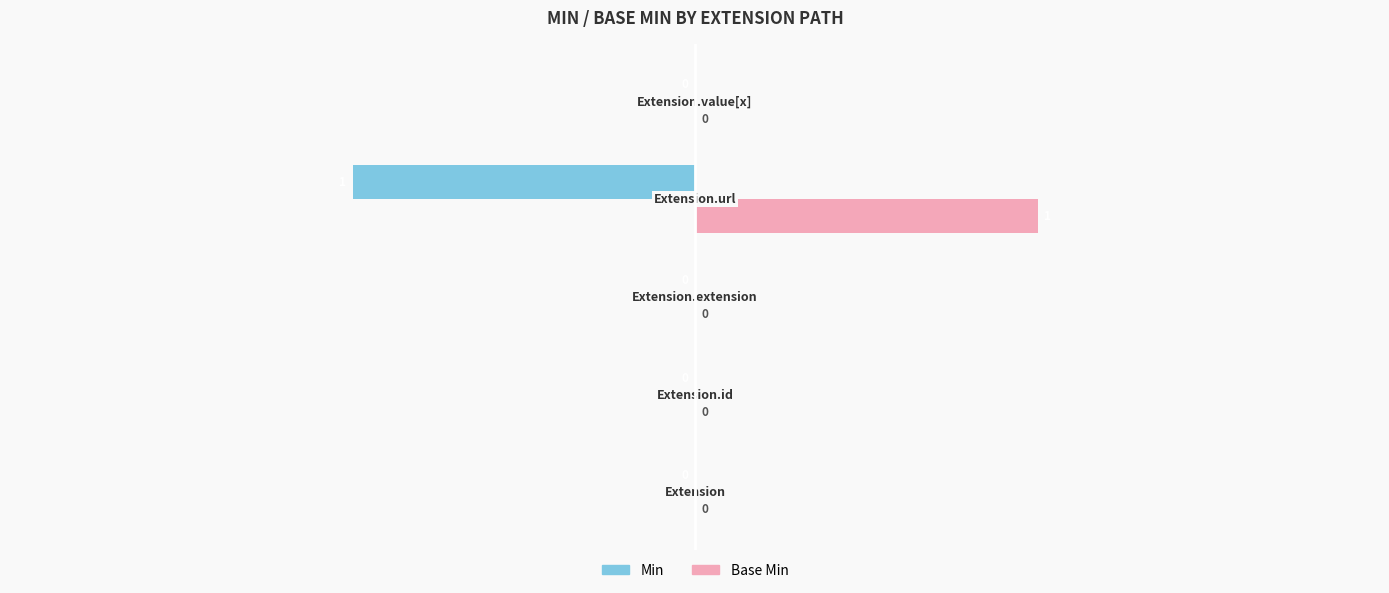

How many values in Base Min are above zero?

1